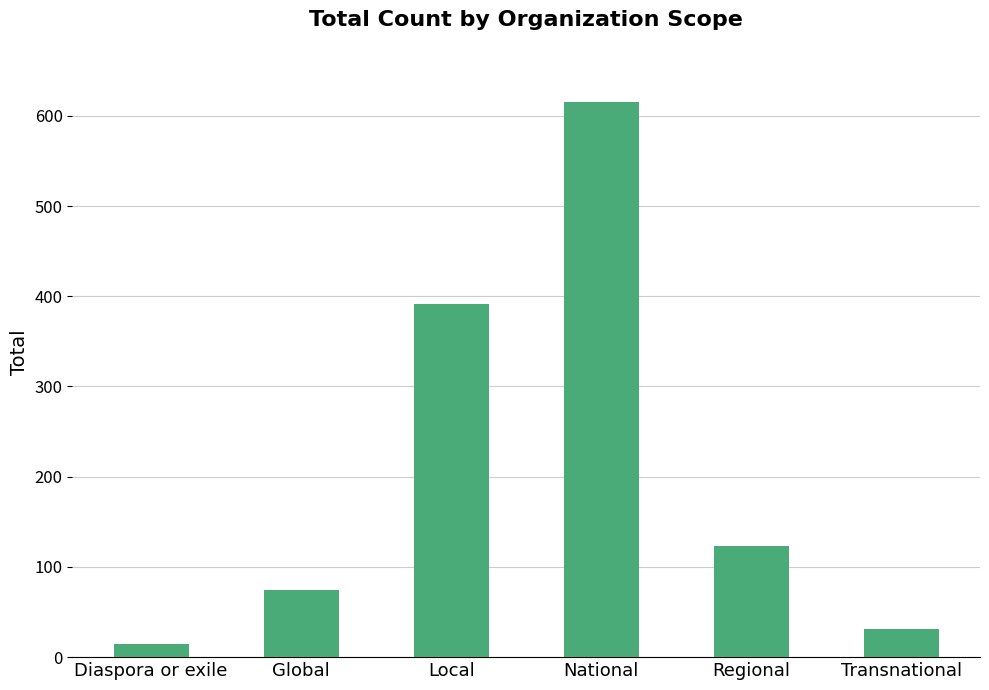

What position from the left is Local?

3